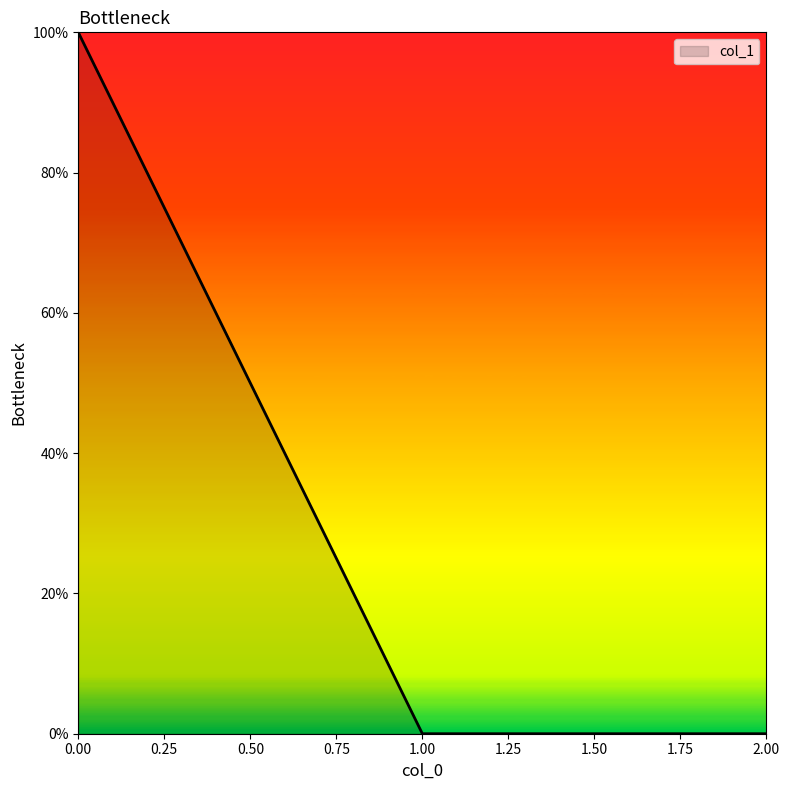

What is the greatest value displayed?

100